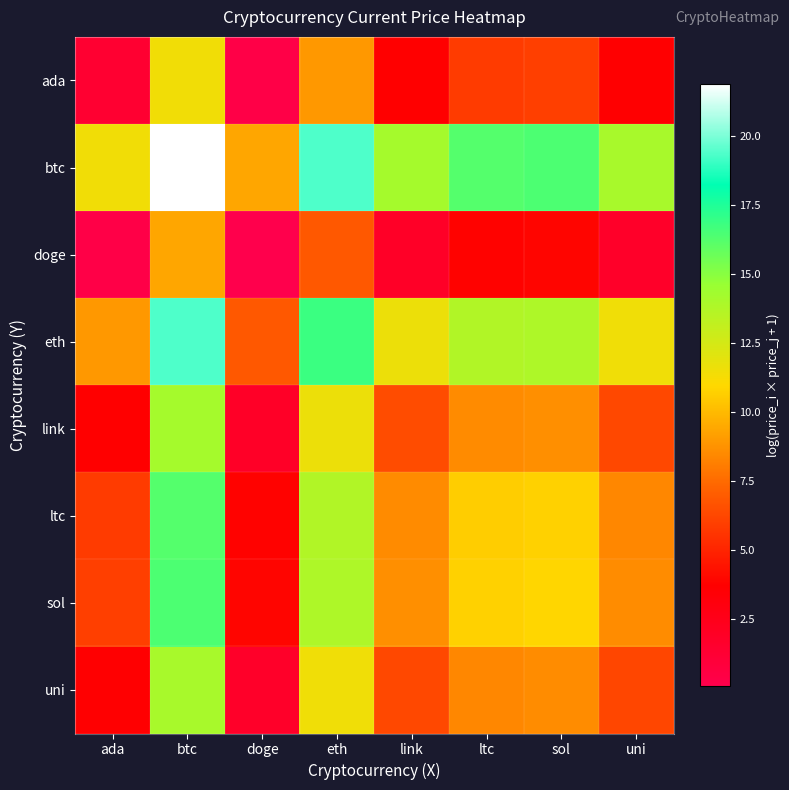

At which category does the chart reach its peak across all series?

btc